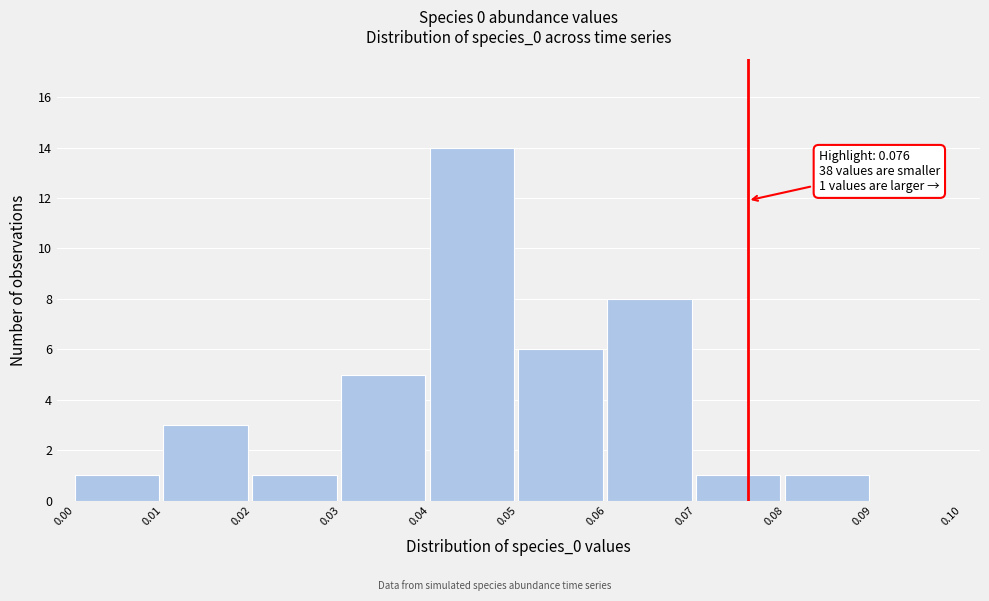

Over which range of the x-axis is the bar tallest?

0.04 to 0.05